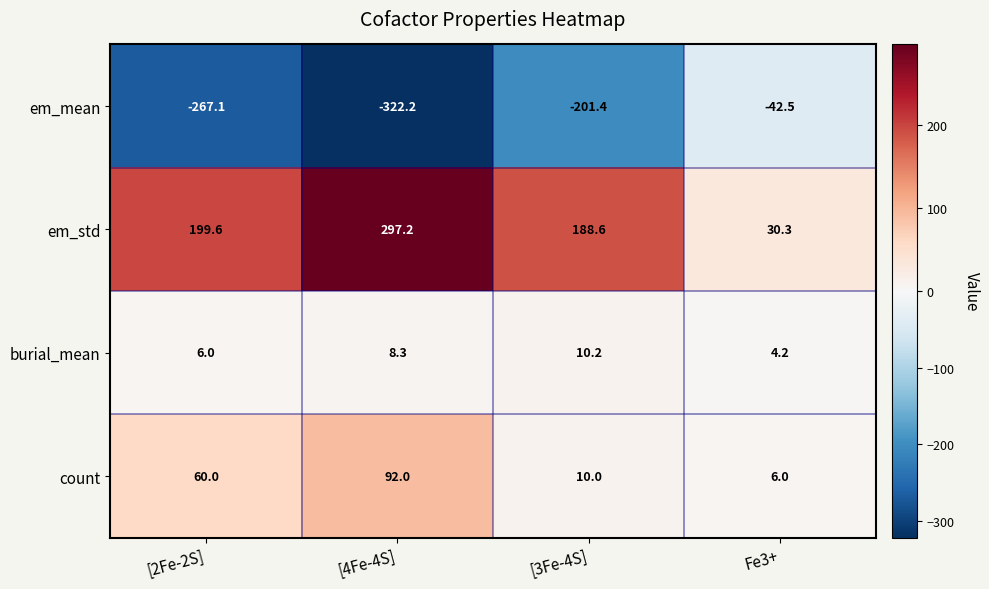

Reading left to right, what are all the values shown in this chart?

em_mean: [2Fe-2S]=-267.1	[4Fe-4S]=-322.2	[3Fe-4S]=-201.4	Fe3+=-42.5
em_std: [2Fe-2S]=199.6	[4Fe-4S]=297.2	[3Fe-4S]=188.6	Fe3+=30.3
burial_mean: [2Fe-2S]=6.0	[4Fe-4S]=8.3	[3Fe-4S]=10.2	Fe3+=4.2
count: [2Fe-2S]=60.0	[4Fe-4S]=92.0	[3Fe-4S]=10.0	Fe3+=6.0